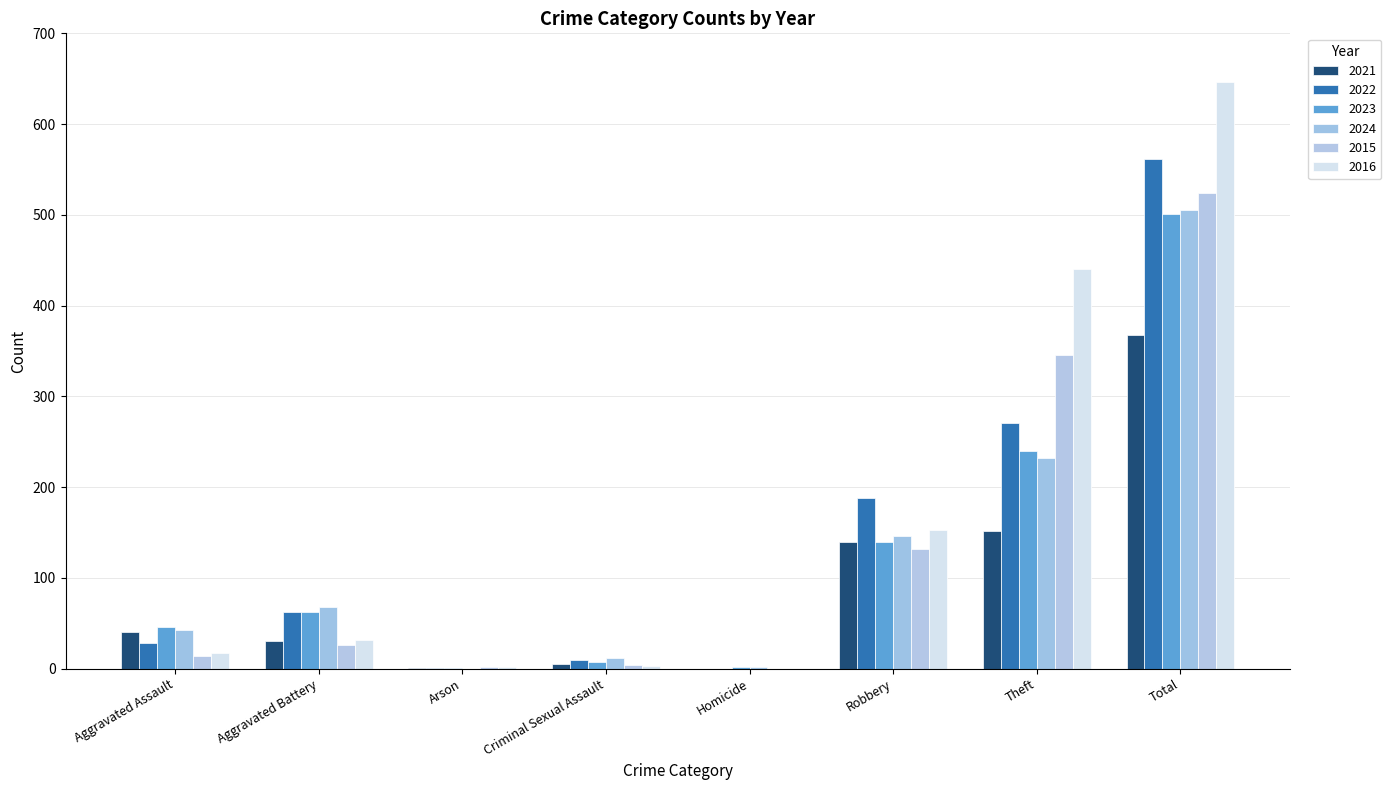

Between Robbery and Total, which series saw the biggest shift?

2016